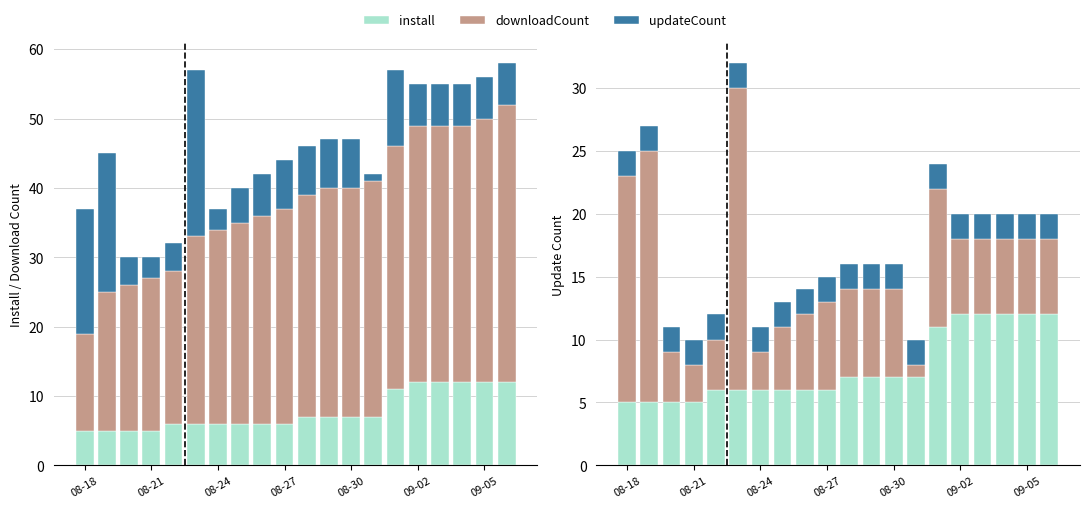

How many series are shown in this chart?

3